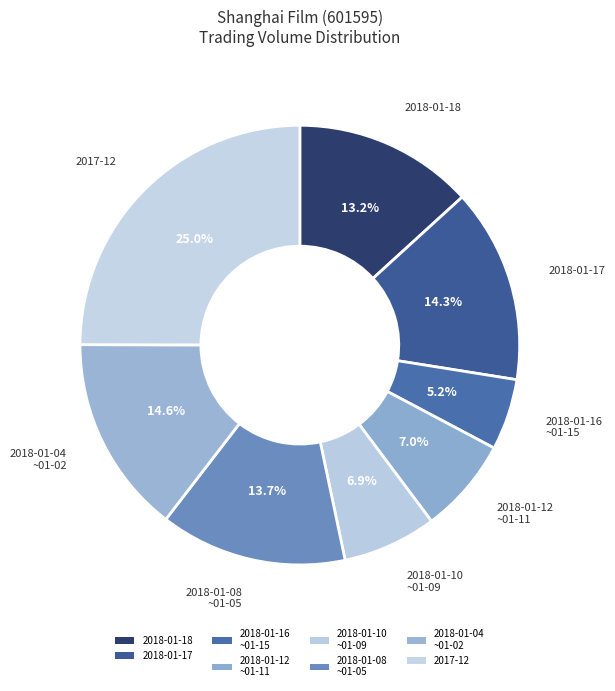

How many slices are in this pie chart?

8